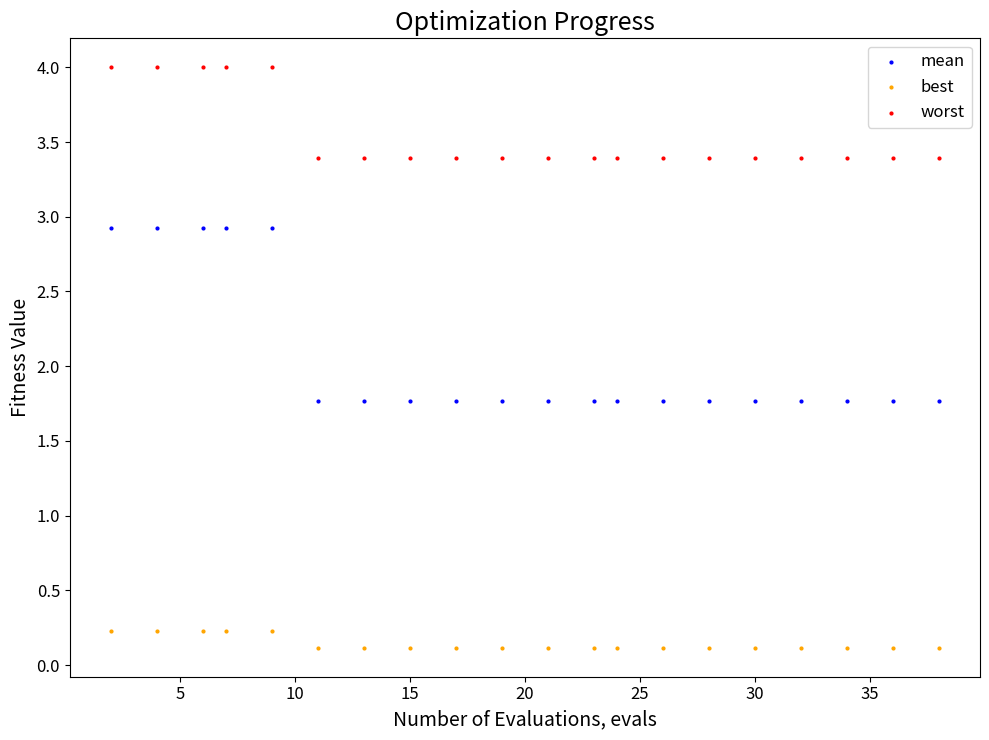

What is the X range (max minus min) for the scatter plot?

36.0